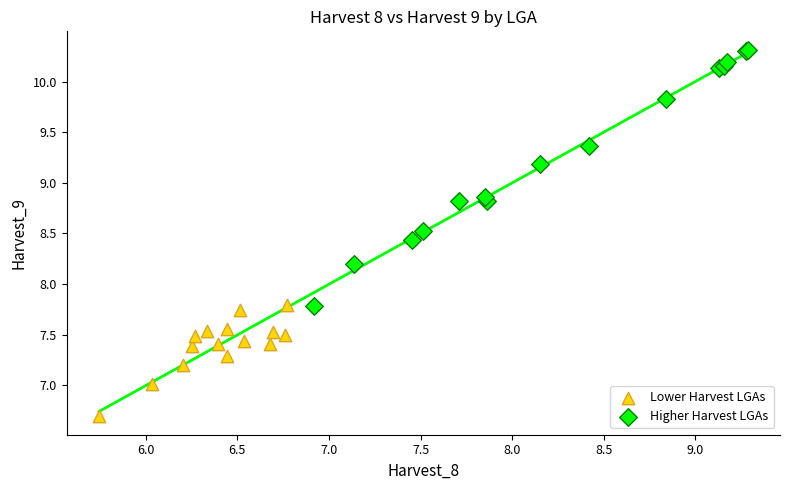

Which series reaches the minimum Y coordinate?

Lower Harvest LGAs